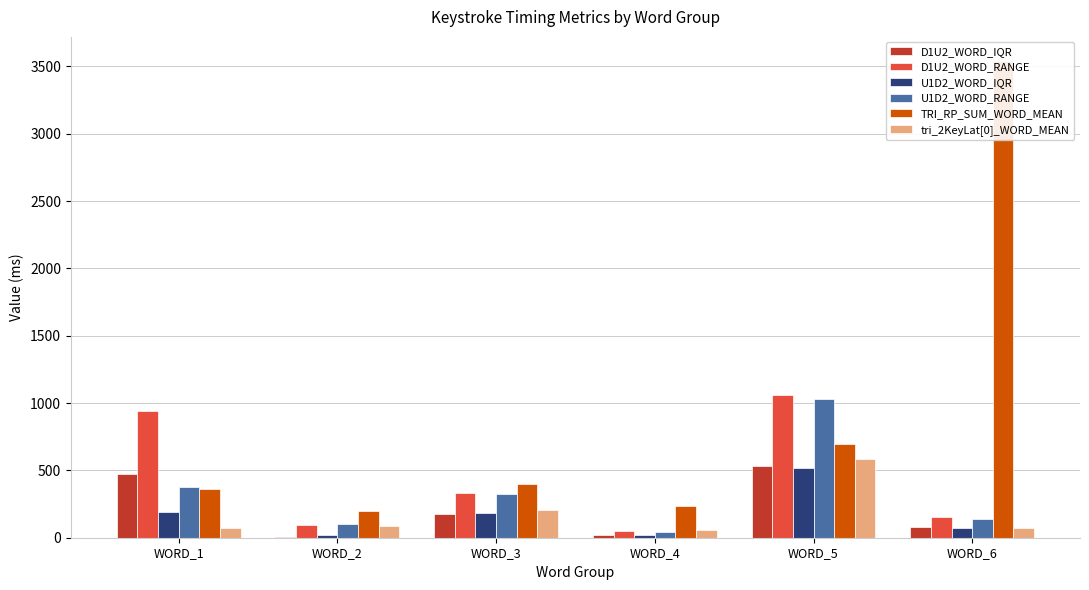

What is the sum of the U1D2_WORD_IQR values at WORD_5 and WORD_4?

534.5